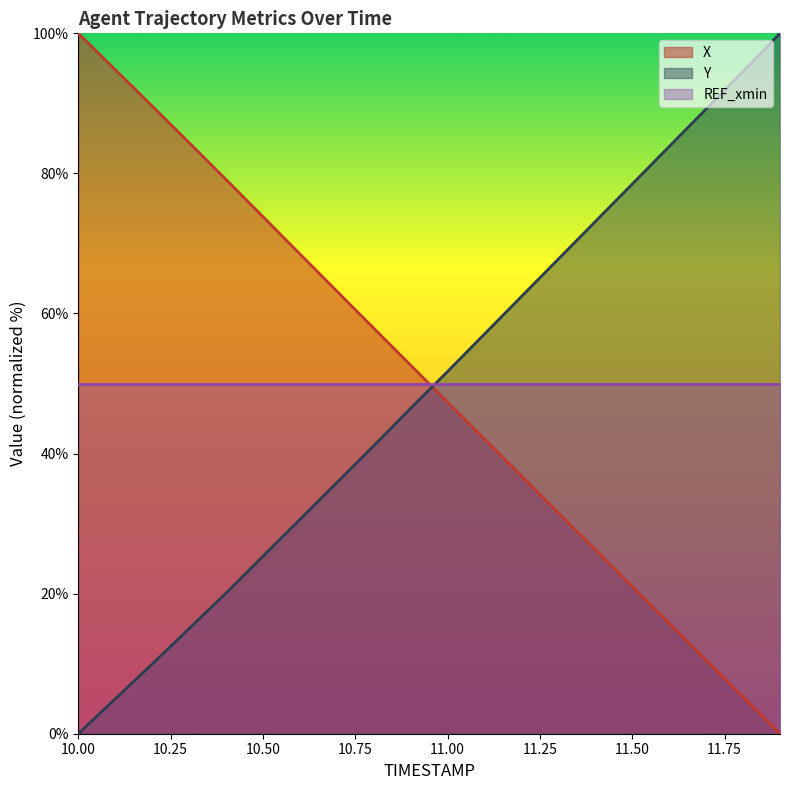

Reading left to right, what are all the values shown in this chart?

X: 10.0=100.0	10.1=94.8	10.2=89.6	10.3=84.4	10.4=79.1	10.5=73.8	10.6=68.5	10.7=63.2	10.8=57.9	10.9=52.6	11.0=47.3	11.1=42.1	11.2=36.8	11.3=31.5	11.4=26.3	11.5=21.0	11.6=15.8	11.7=10.5	11.8=5.2	11.9=0.0
Y: 10.0=0.0	10.1=5.0	10.2=9.9	10.3=15.0	10.4=20.1	10.5=25.3	10.6=30.6	10.7=35.9	10.8=41.1	10.9=46.5	11.0=51.7	11.1=57.1	11.2=62.4	11.3=67.8	11.4=73.1	11.5=78.5	11.6=83.8	11.7=89.2	11.8=94.6	11.9=100.0